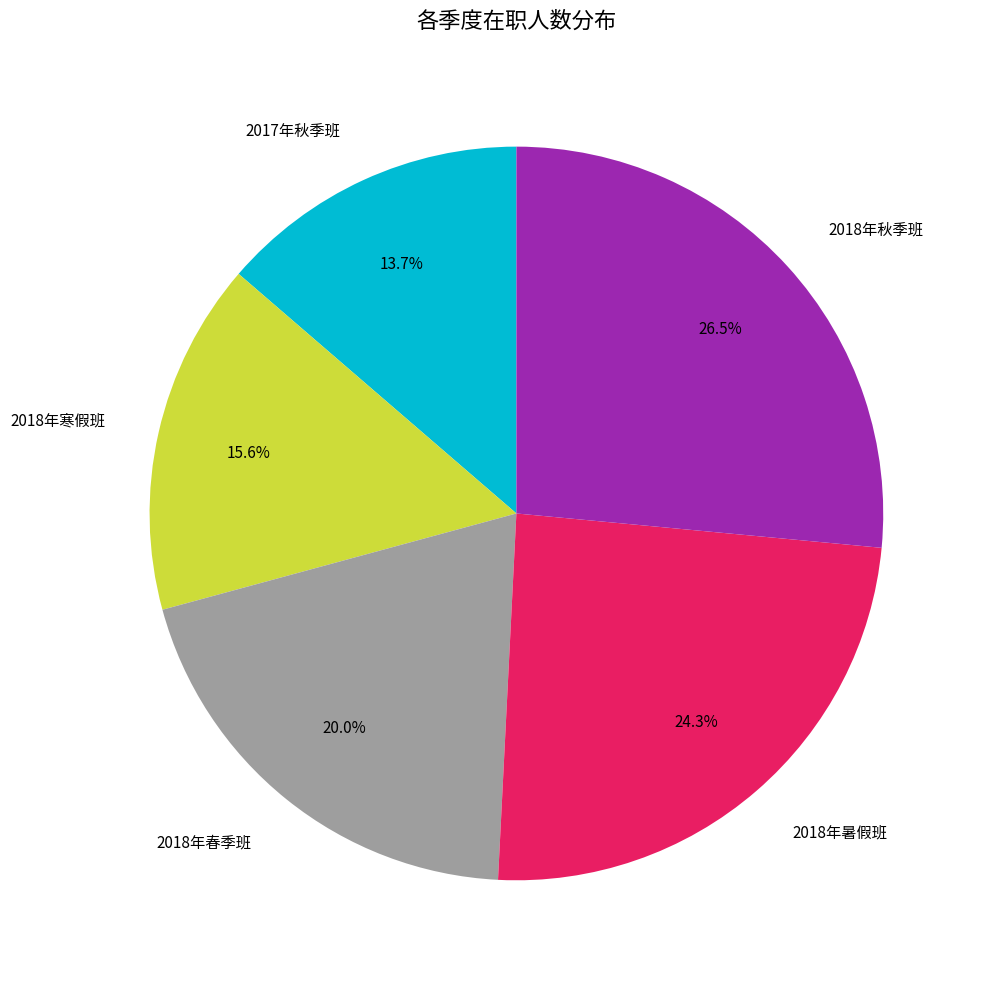

How much of the chart is everything except 2018年春季班?

80.0%